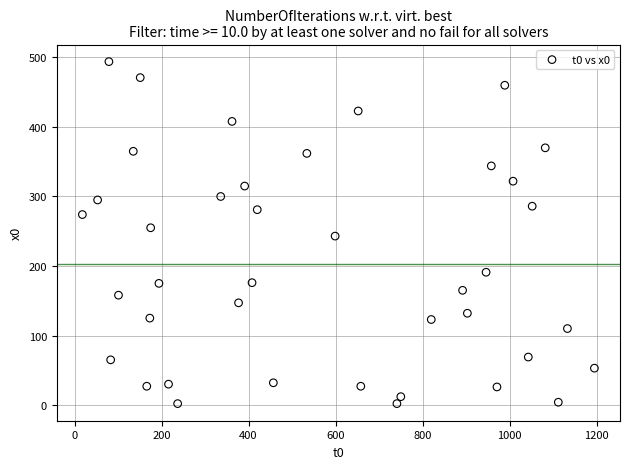

What is the range of X values (max minus min)?

1177